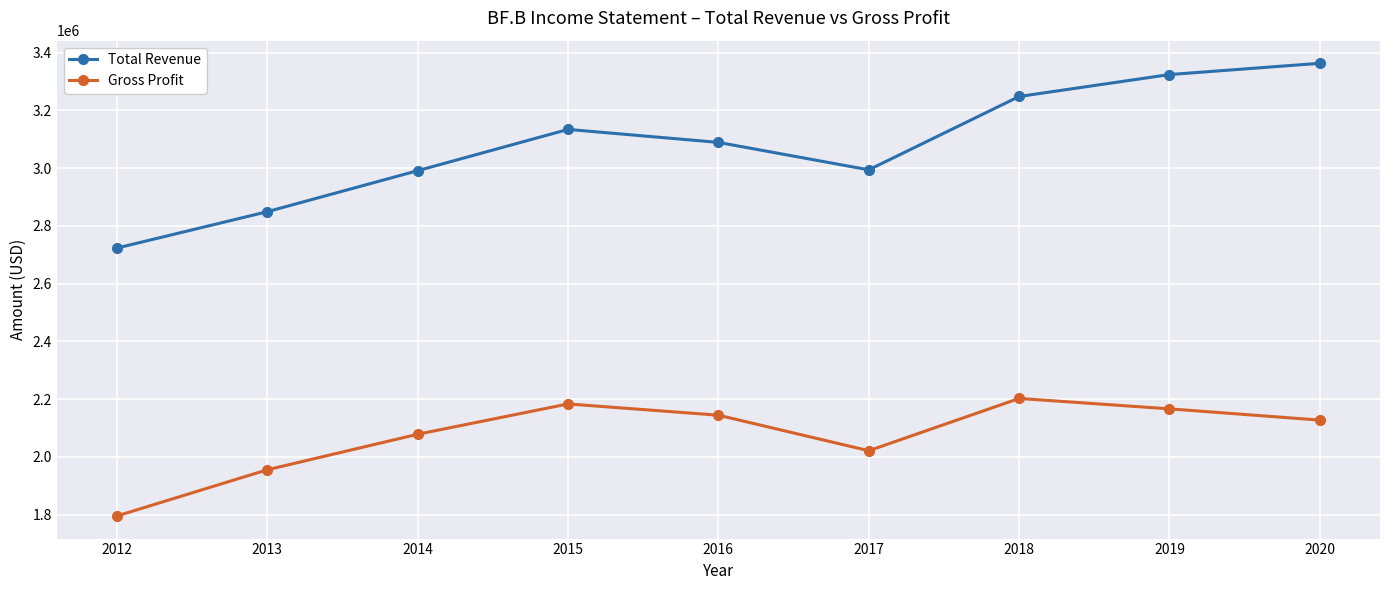

What is the value of the Gross Profit point at the 3rd from the left?

2078000